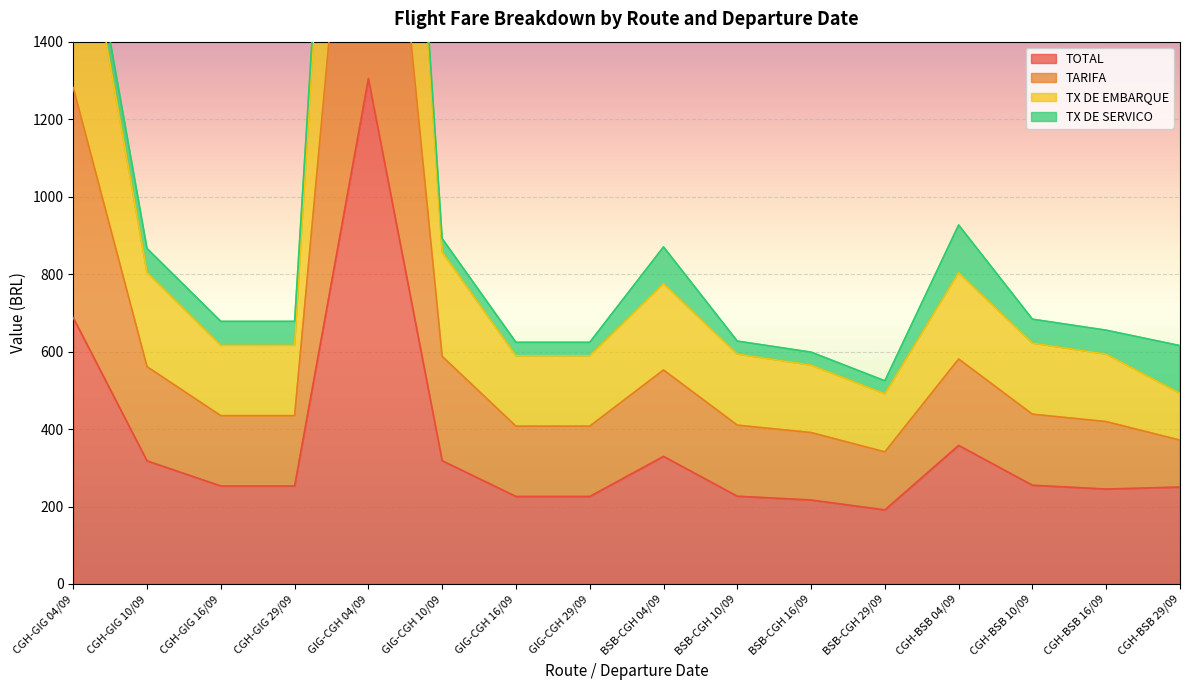

True or false: TARIFA has a value of 327.7 at GIG-CGH 16/09.

False